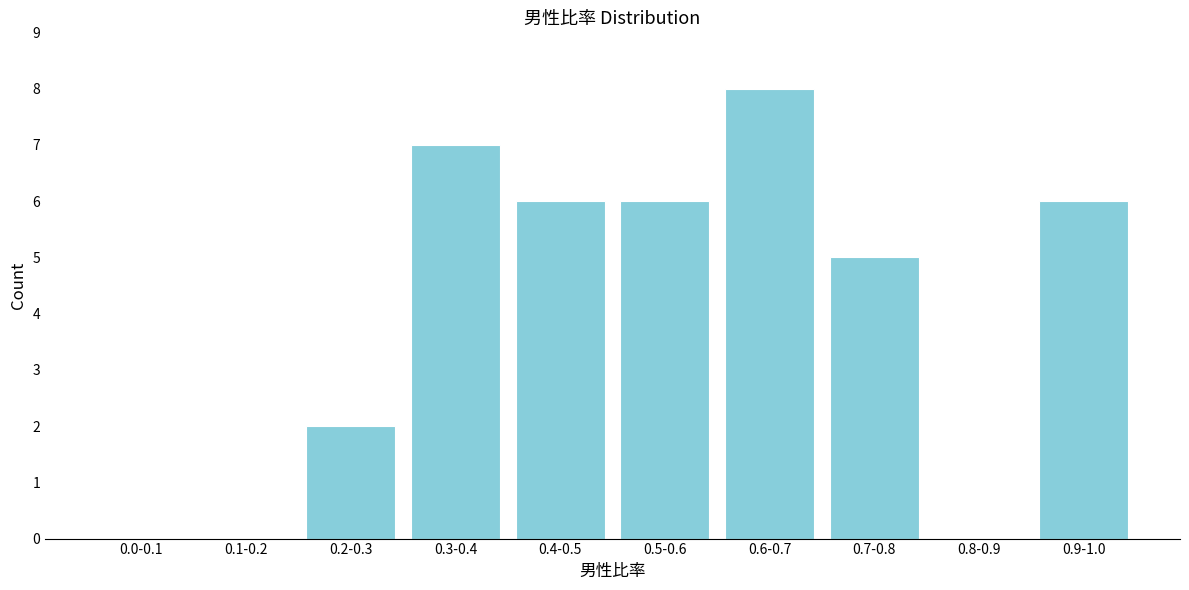

Reading right to left, list all the values displayed in this chart.

0.9-1.0=6	0.8-0.9=0	0.7-0.8=5	0.6-0.7=8	0.5-0.6=6	0.4-0.5=6	0.3-0.4=7	0.2-0.3=2	0.1-0.2=0	0.0-0.1=0